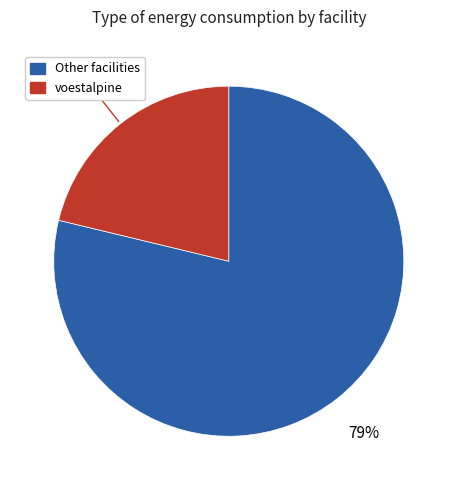

To the nearest percent, what portion does Other facilities represent?

79%